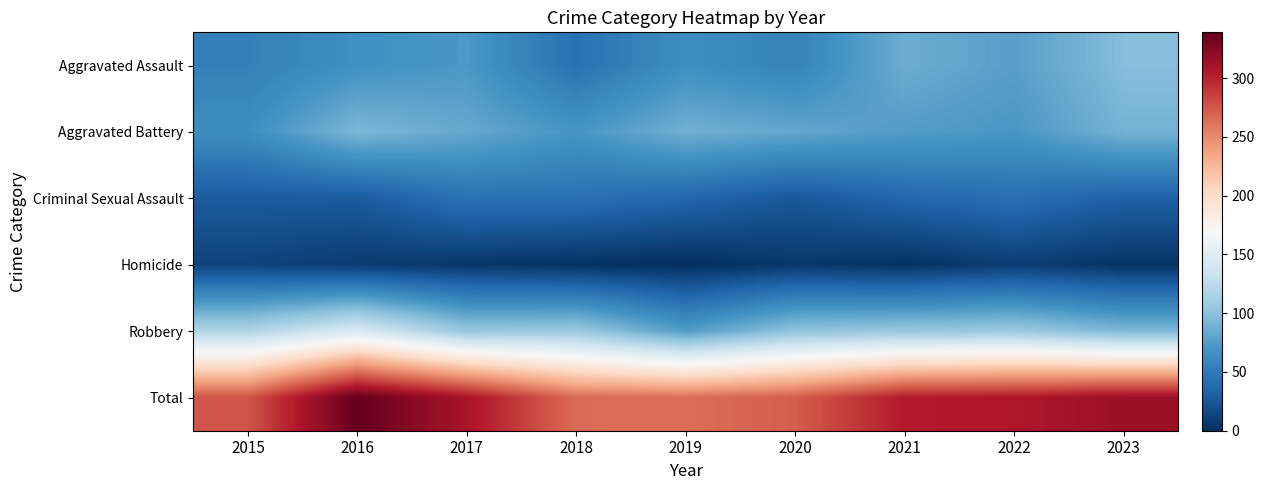

At how many categories does at least one series exceed 22?

9